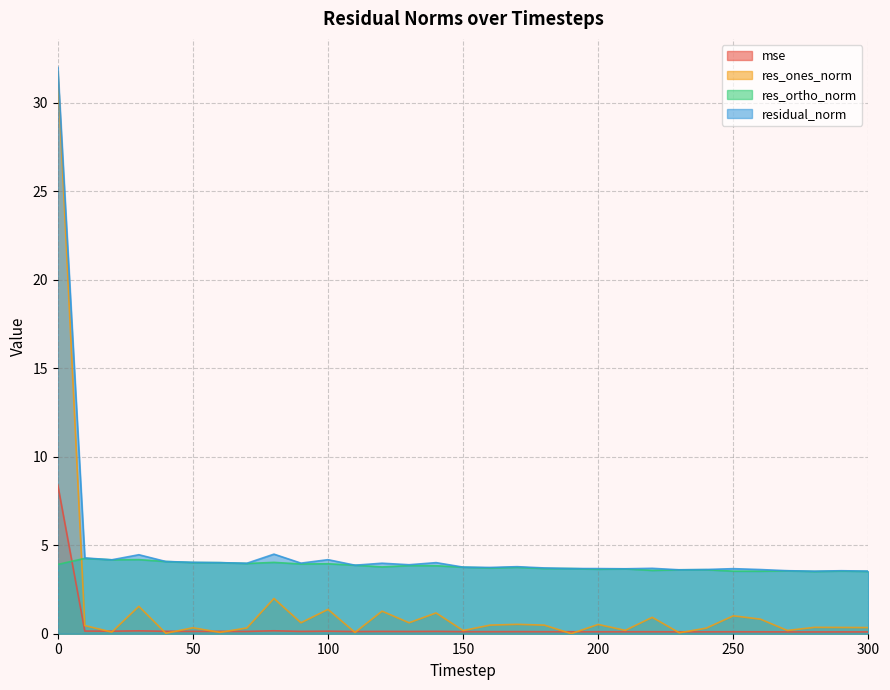

Which has a higher value, 30 or 230?

30